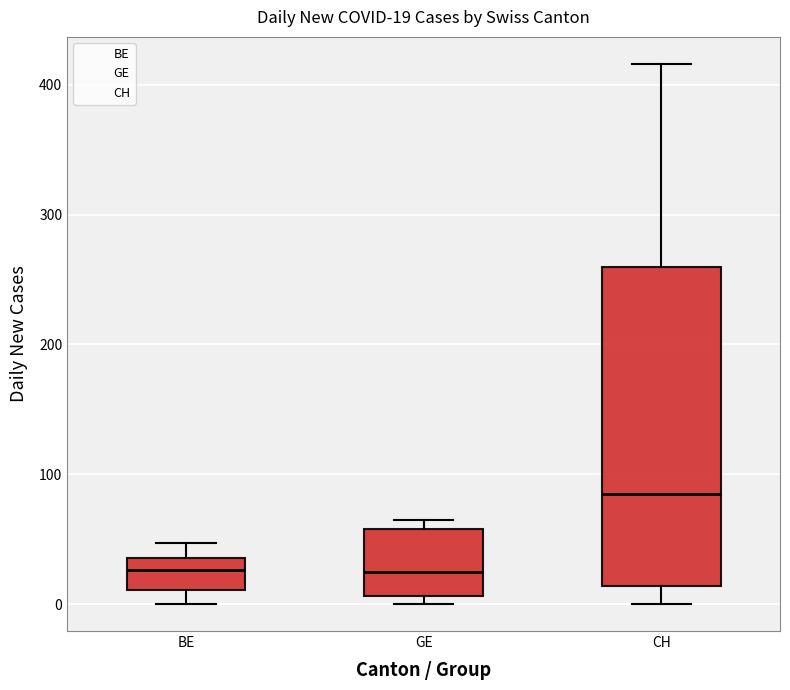

Comparing the boxes themselves (not the whiskers), which one is the tallest?

CH